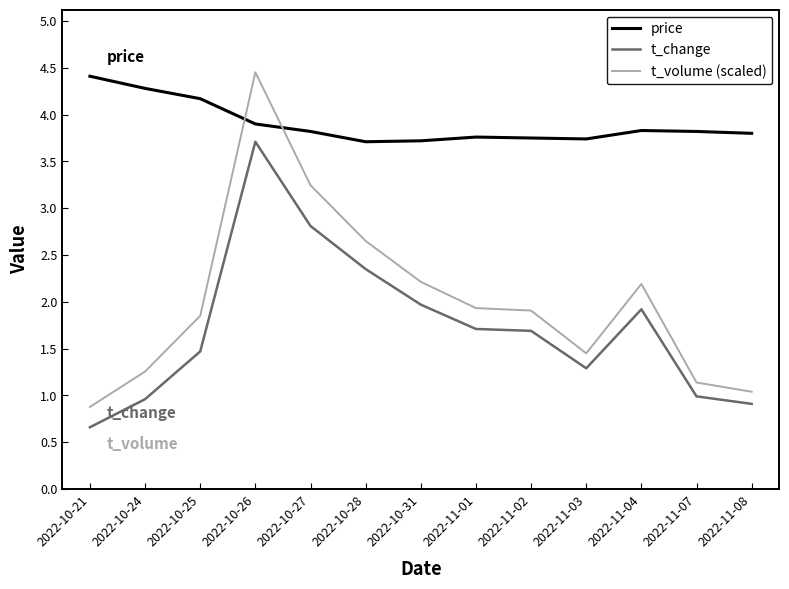

What is the difference between the highest and lowest values at 2022-10-27?

1.0